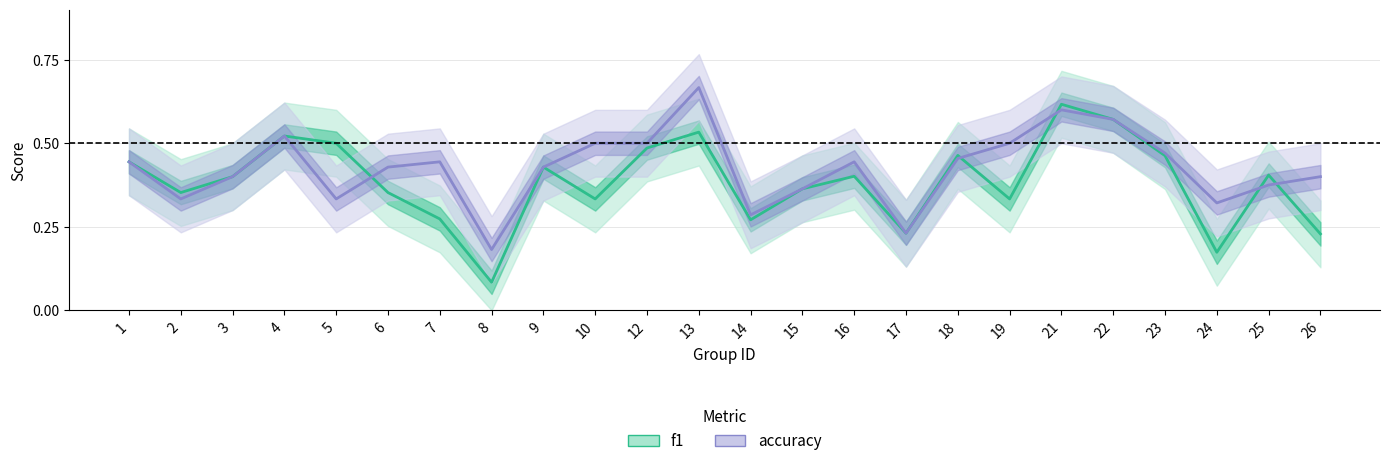

Where is the first local maximum for f1?

4